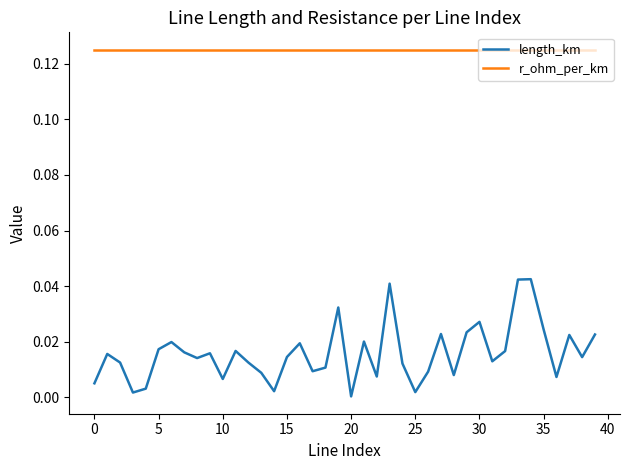

Which series has the largest total across all categories?

r_ohm_per_km